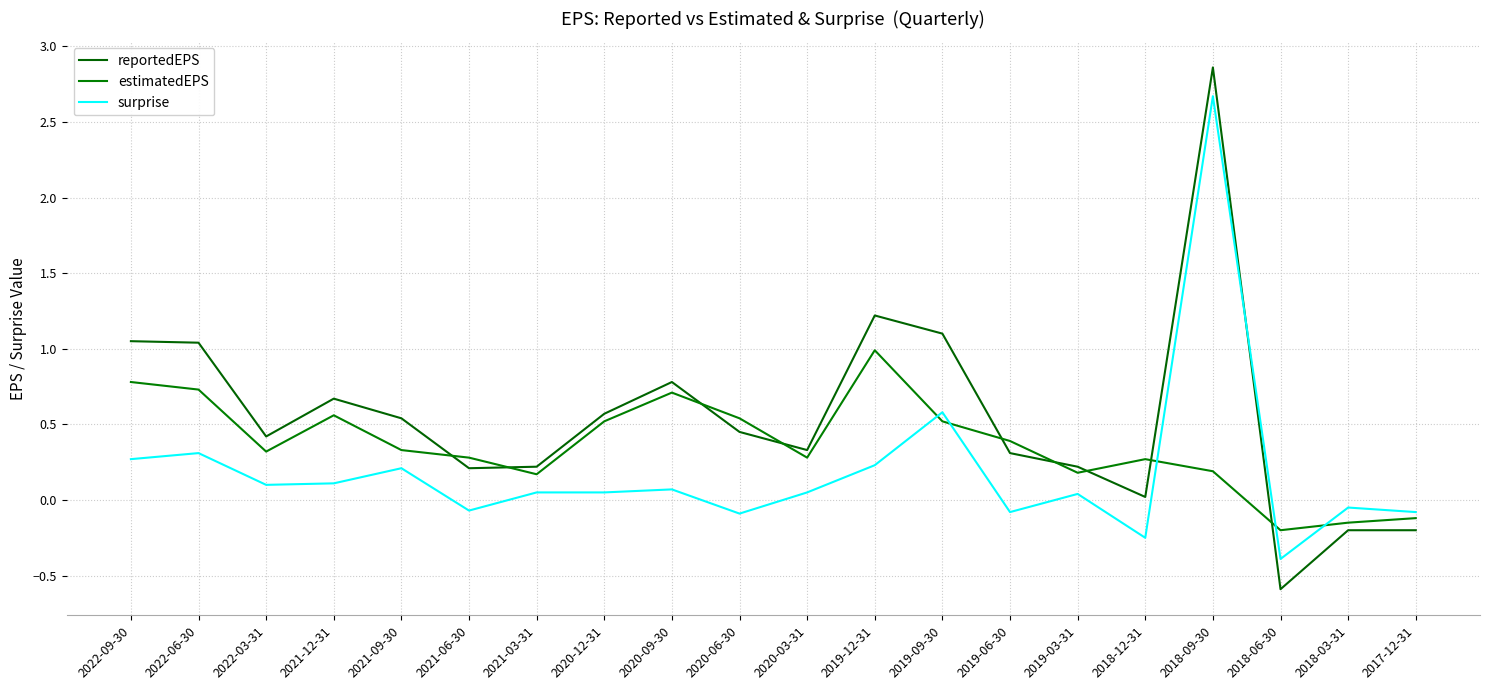

Between which two adjacent categories do estimatedEPS and surprise first intersect?

2019-12-31 and 2019-09-30